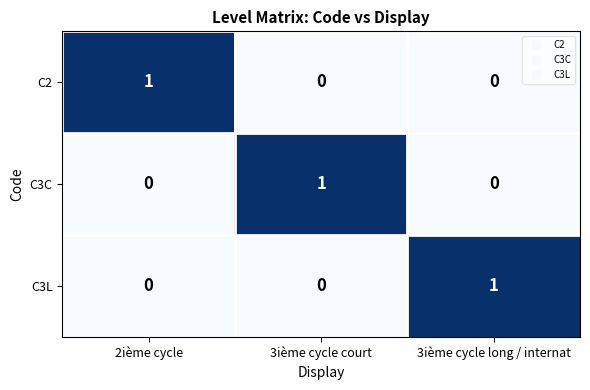

The C3C series shows 1 at 3ième cycle court. True or false?

True